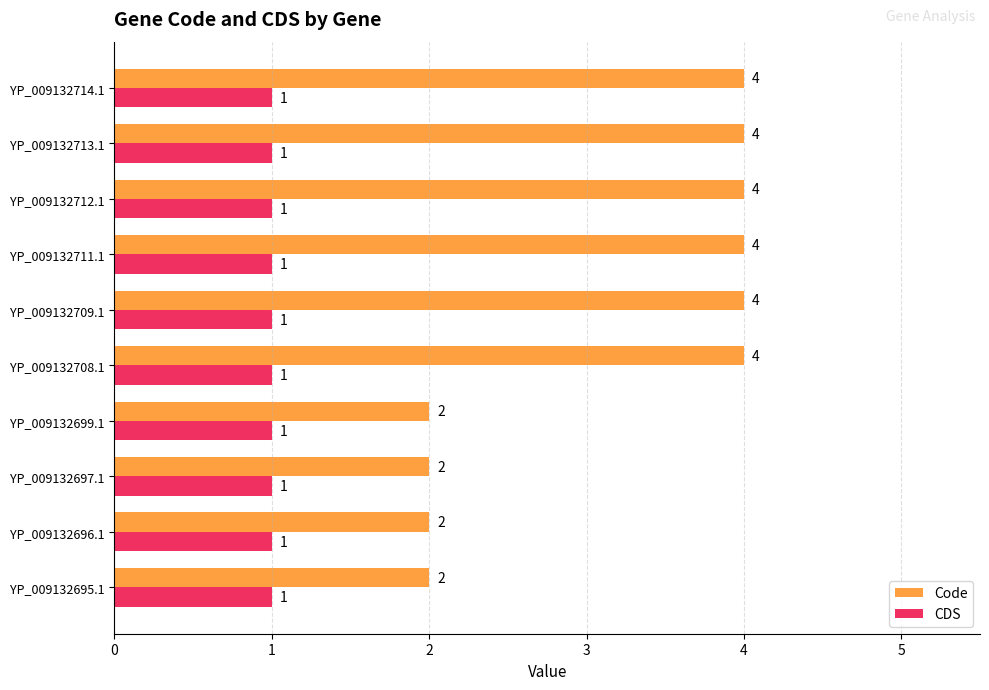

What is the sum of all Code values?

32